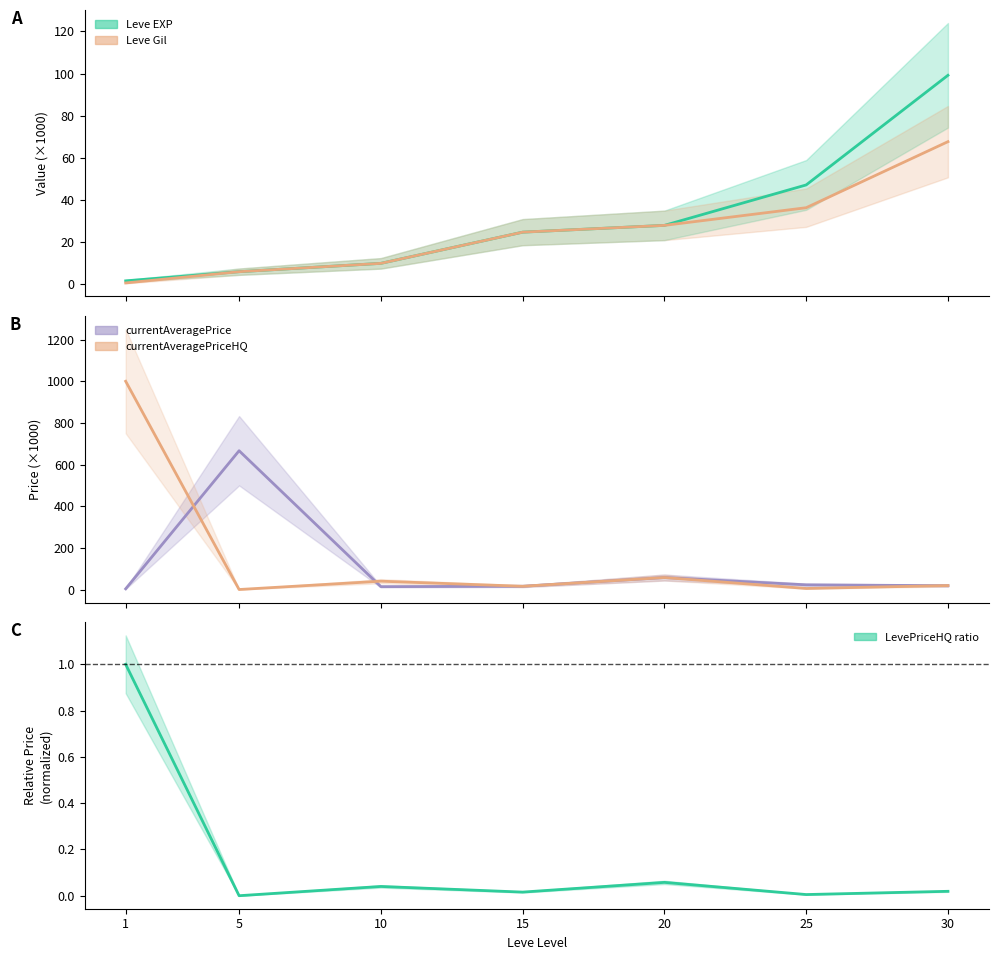

What is the sum of all LevePriceHQ ratio values?

1.1